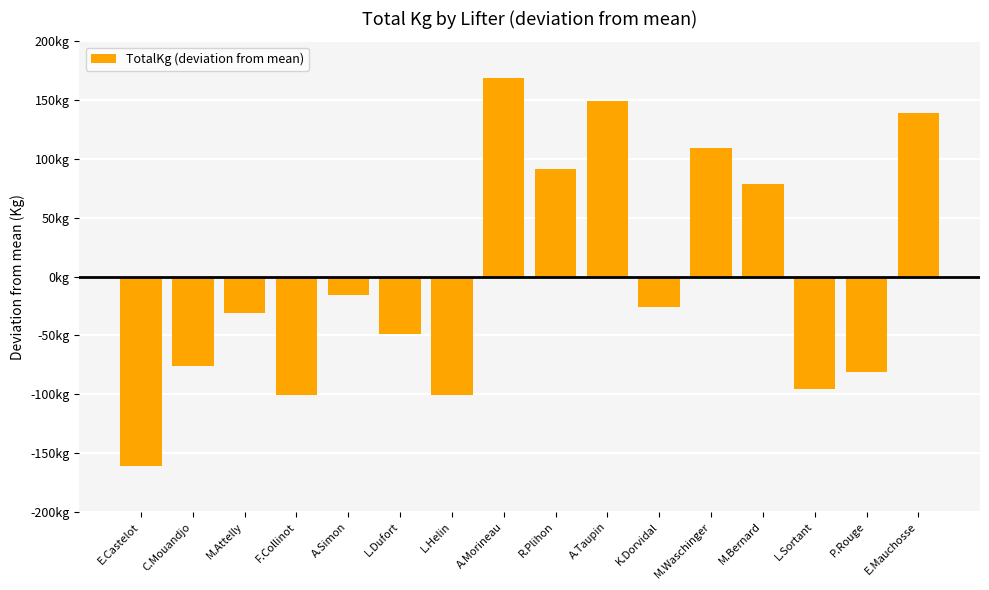

What is the greatest value displayed?

169.1